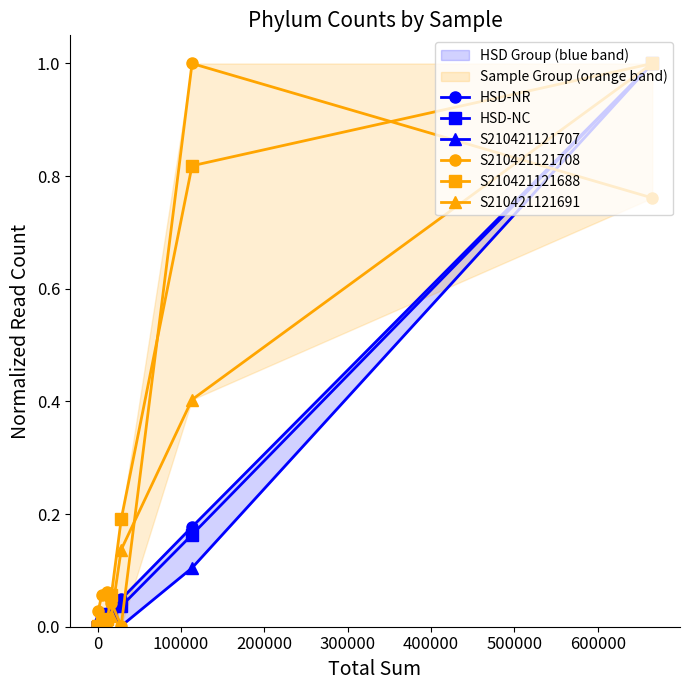

Is this an area chart (filled region under the line)?

No